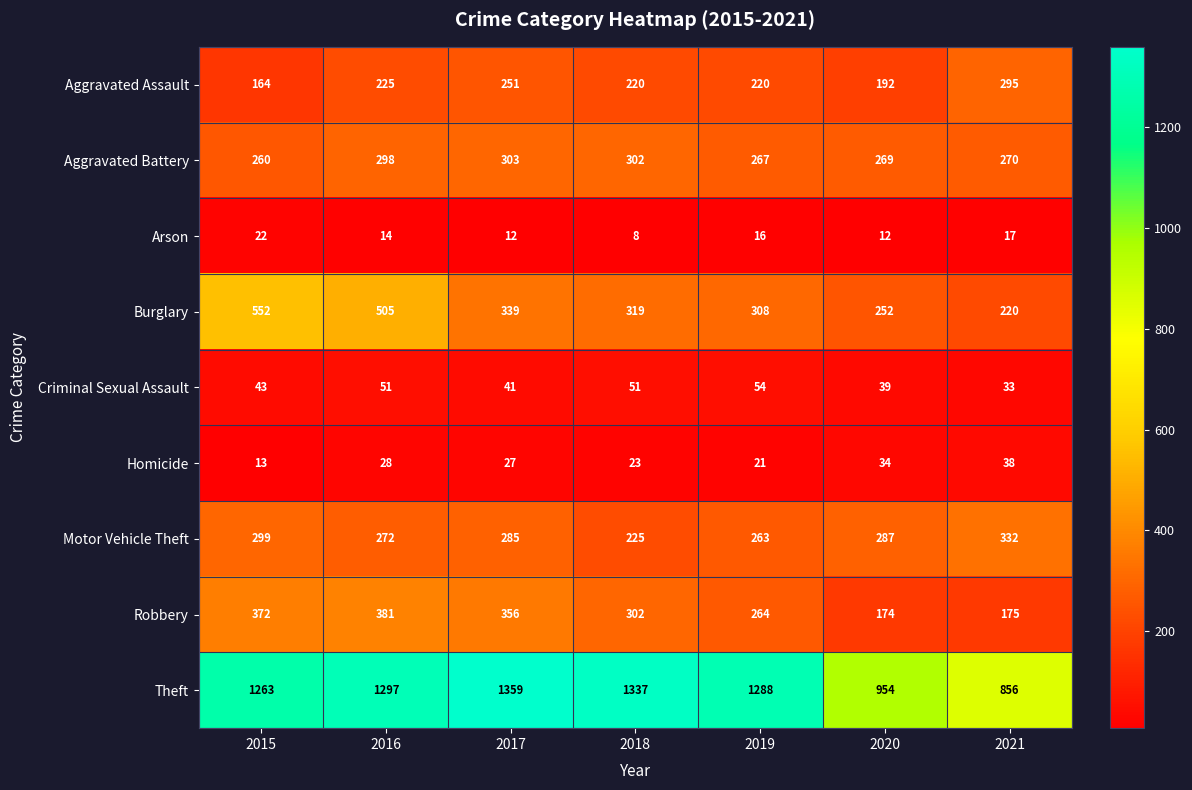

At how many categories does at least one series exceed 1105?

5